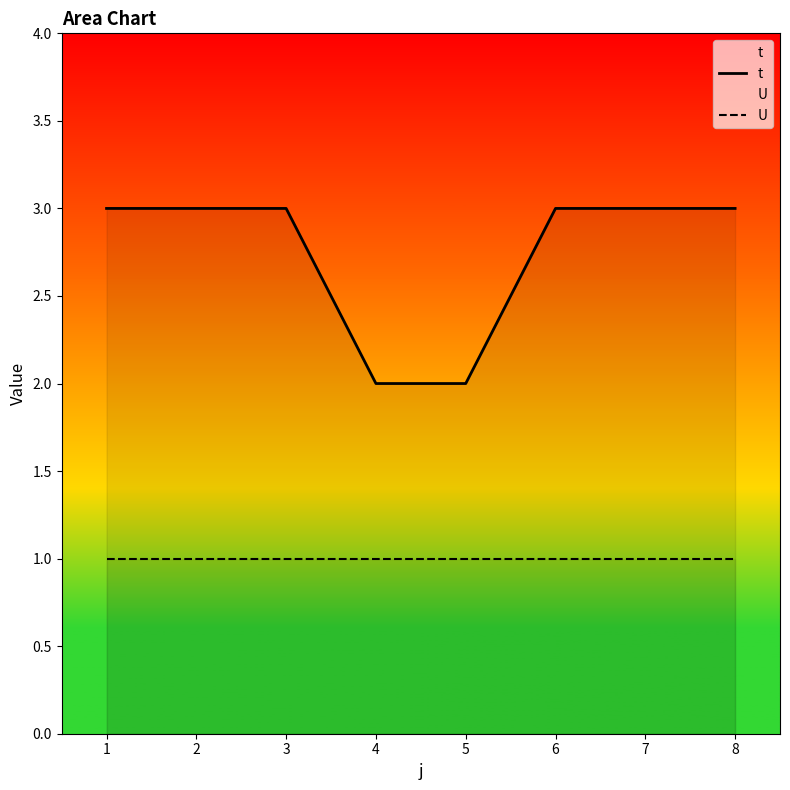

Is it true that U equals 2 at 2?

False